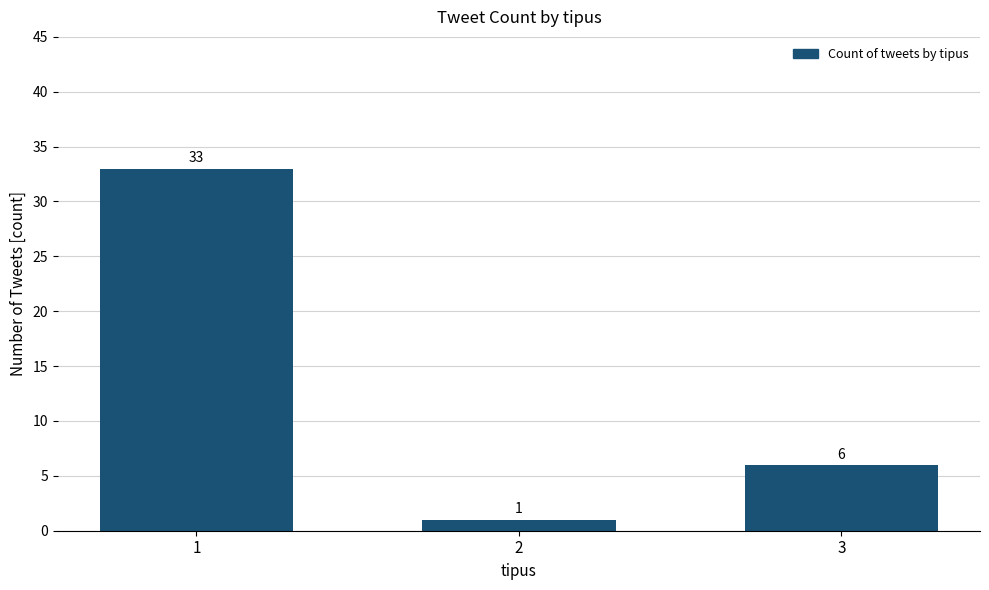

Reading left to right, list all the values displayed in this chart.

33	1	6